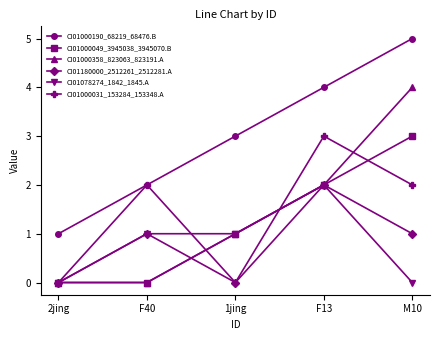

How many interior local valleys does the CI01180000_2512261_2512281.A series have?

1